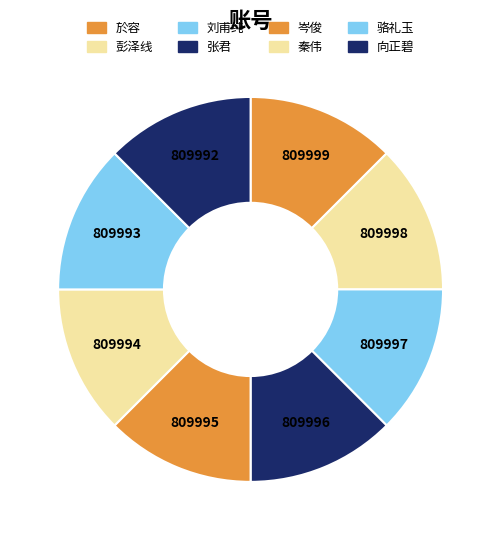

Approximately how many times larger is the value at 岑俊 compared to 於容?

1.0